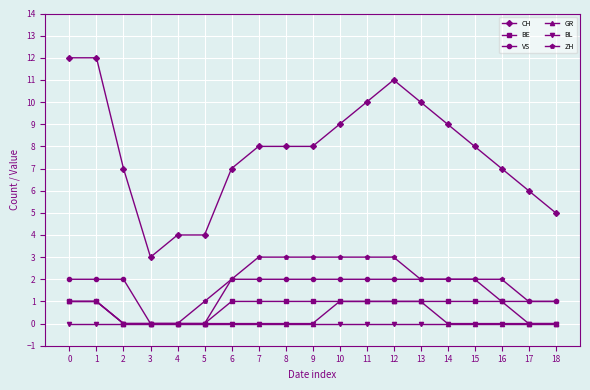

Count the BE values in the range 0 to 1.

19